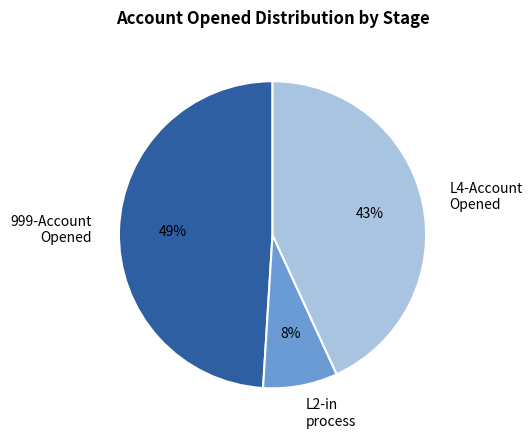

To the nearest percent, what is the difference between the 999-Account Opened and L4-Account Opened slice percentages?

6%